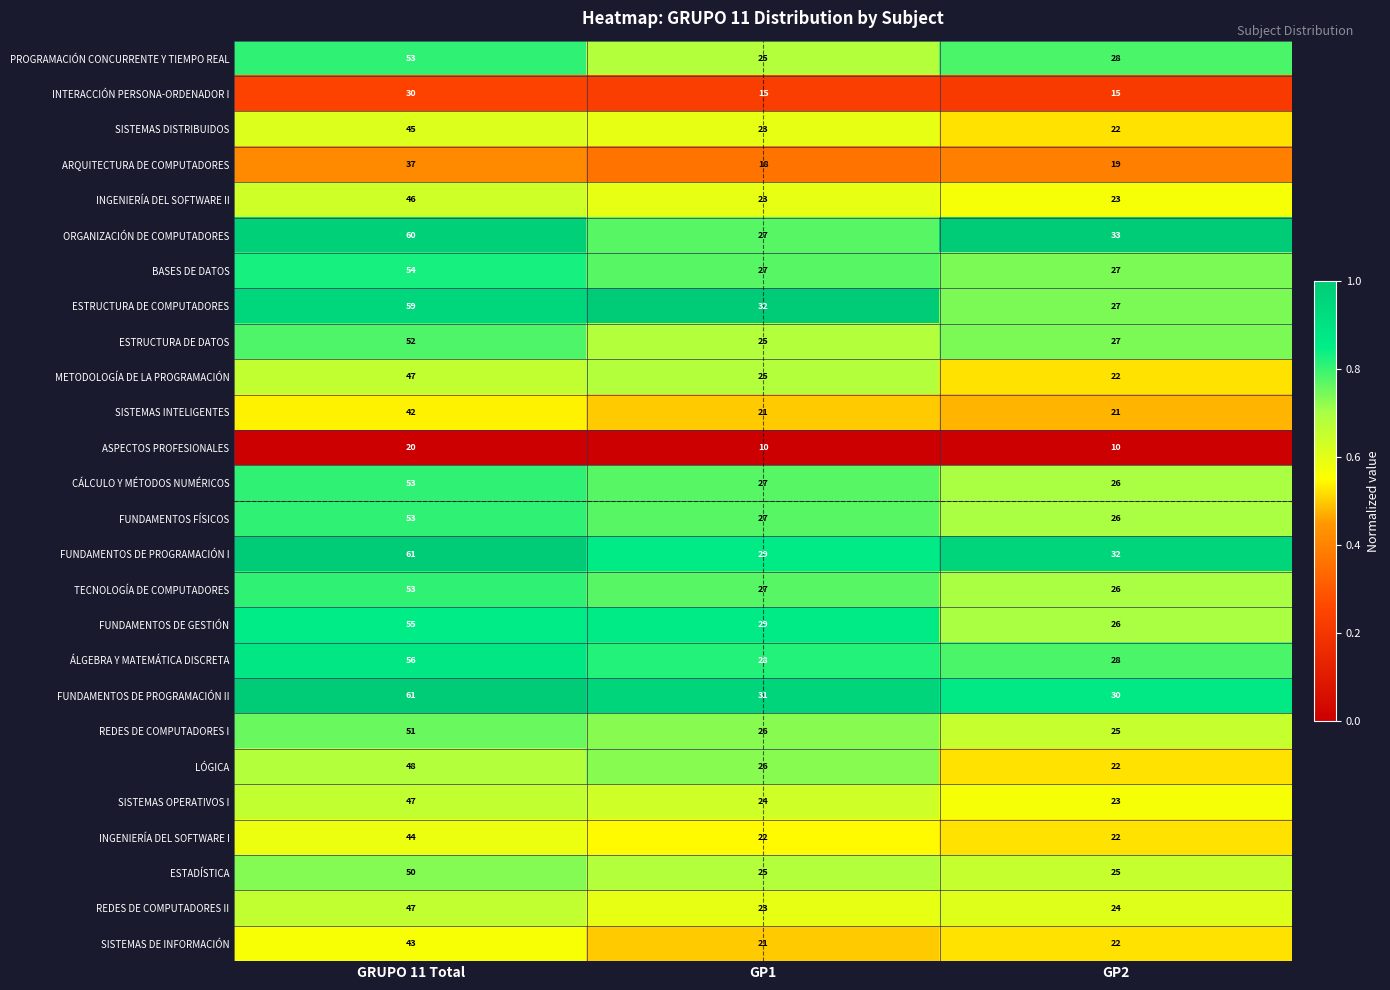

At which category is the sum across all series the highest?

GRUPO 11 Total